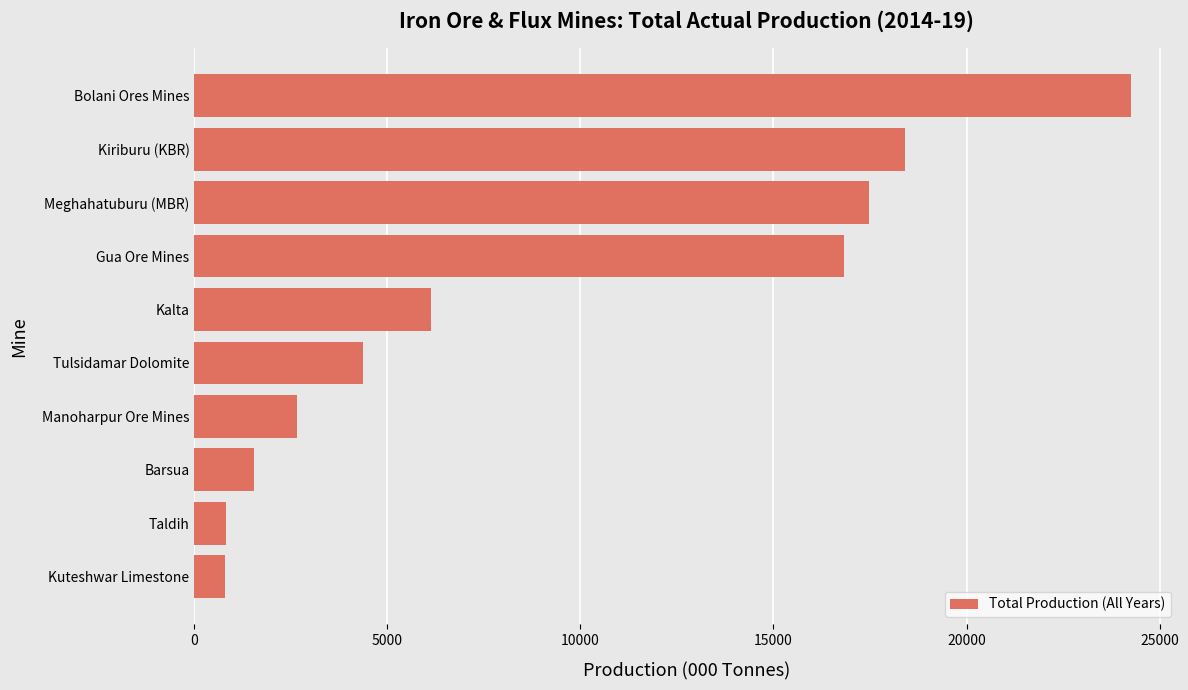

Count the number of categories in the chart.

10